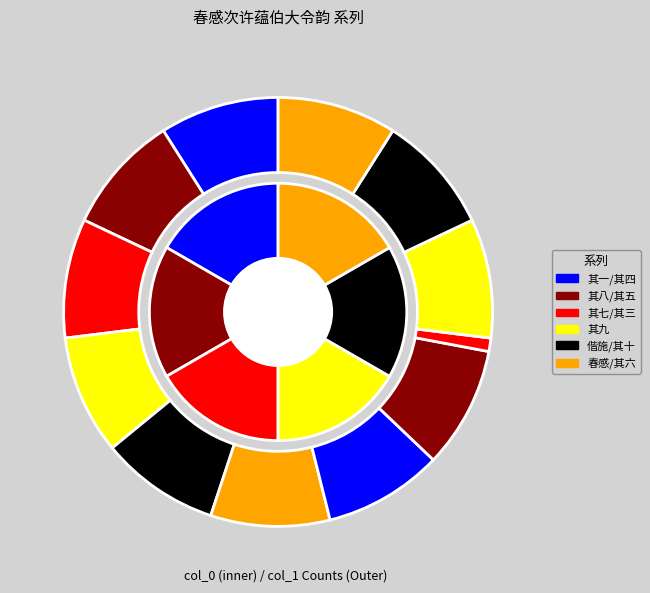

What percentage is NOT represented by 春感次许蕴伯大令韵 其八?

91.0%